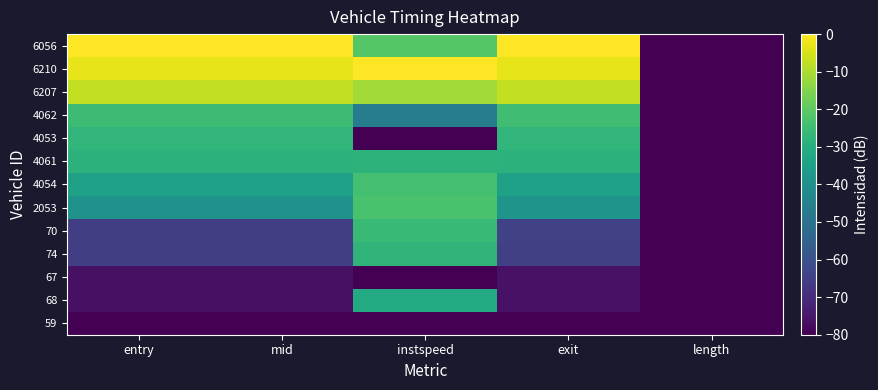

What is the total value across all series at mid?

-527.5